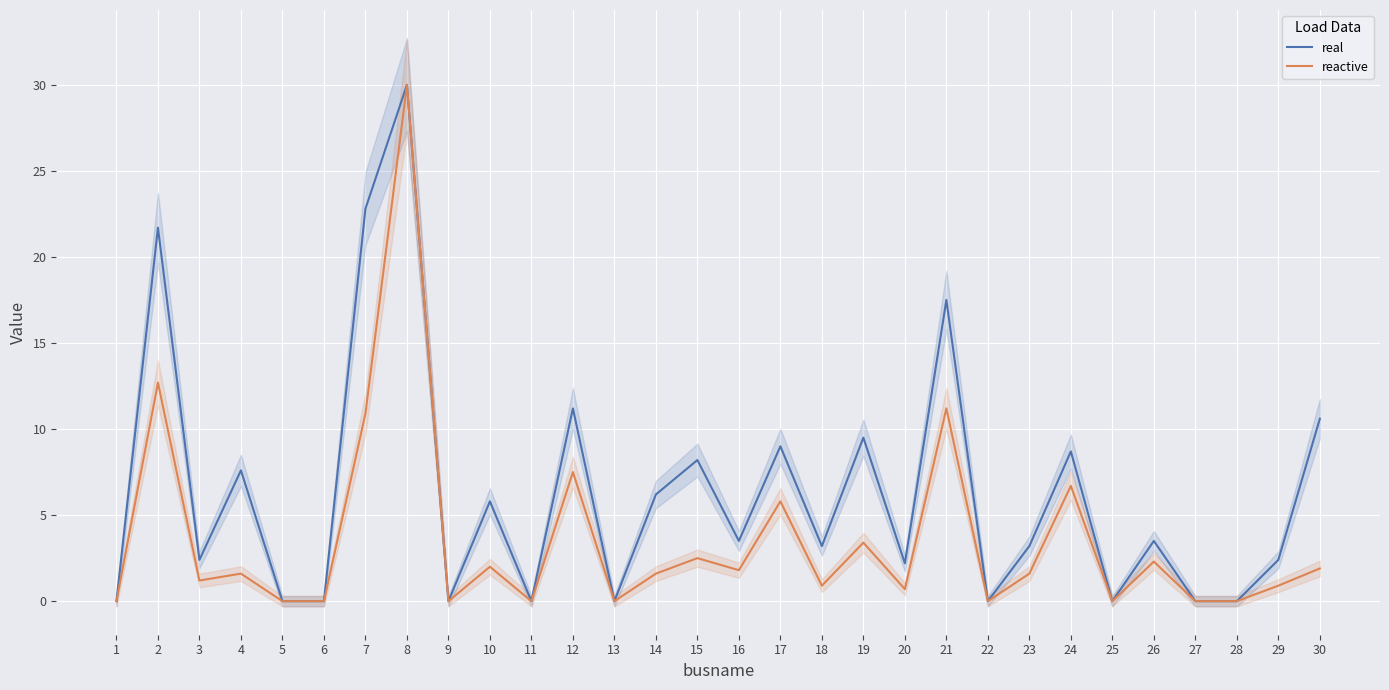

Where is reactive nearest to the value 15?

2